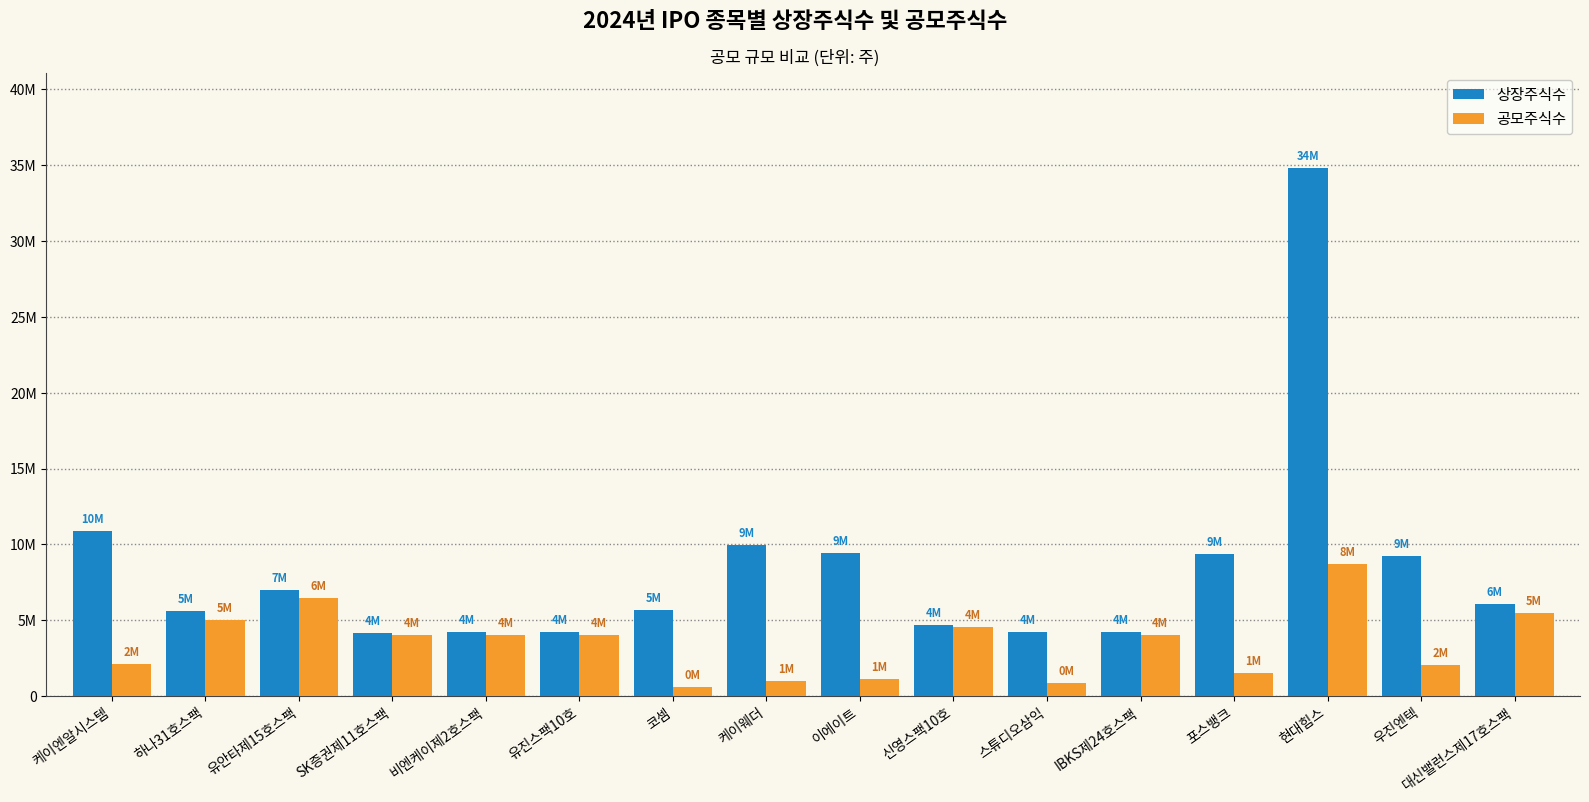

What is the difference between the maximum and minimum values in the 상장주식수 series?

30669000